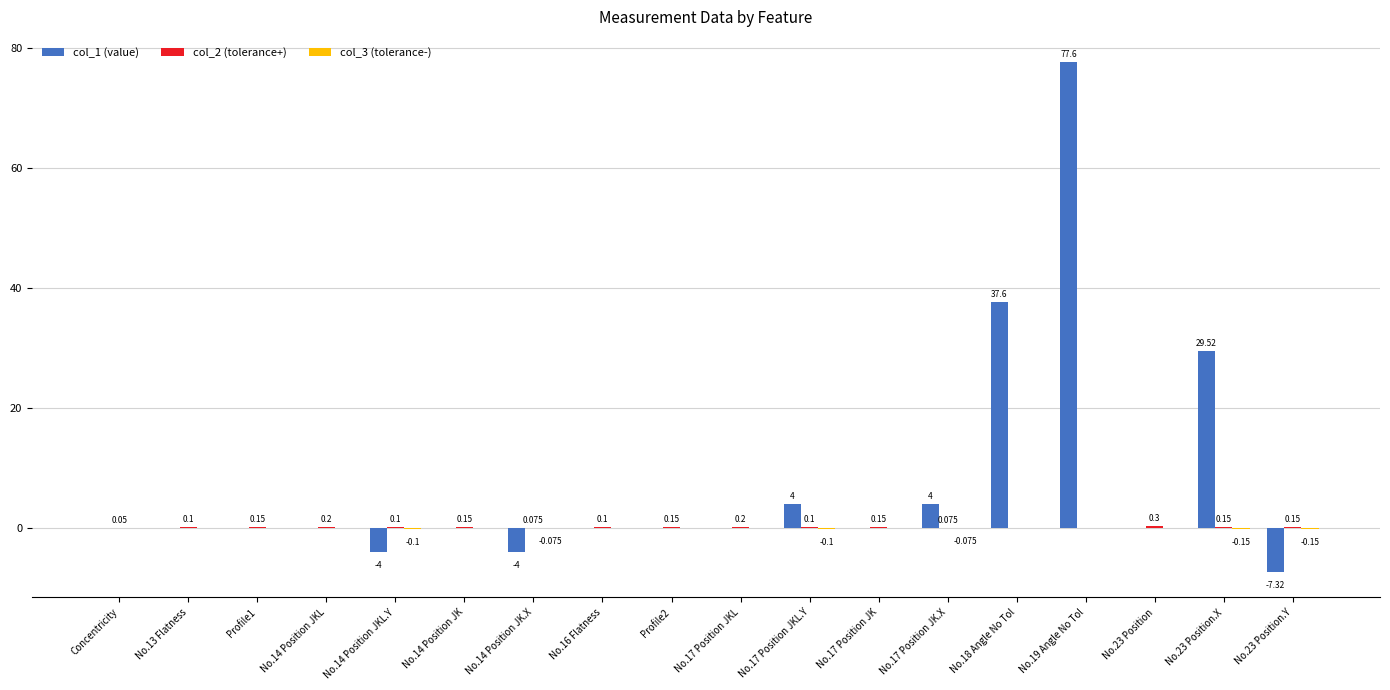

The value of col_3 (tolerance-) at No.14 Position JKL is 0.1. True or false?

False